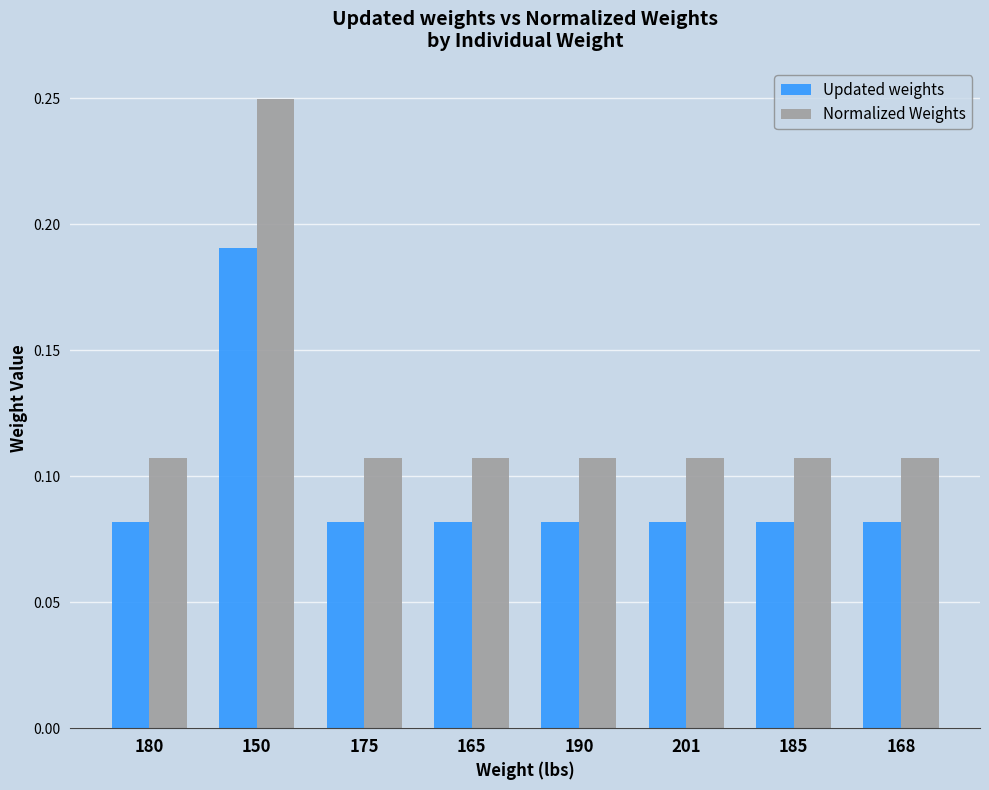

The value of Normalized Weights at 168 is 0.0. True or false?

False